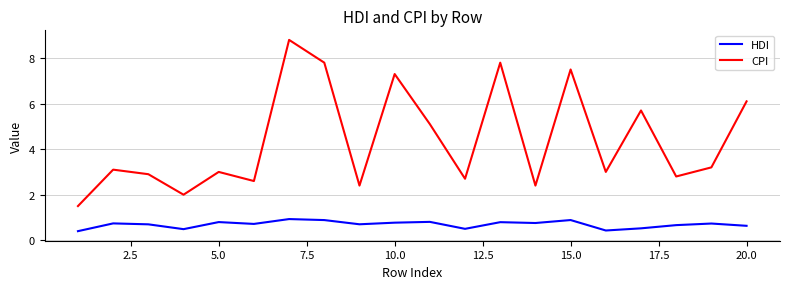

What is the minimum value for CPI?

1.5